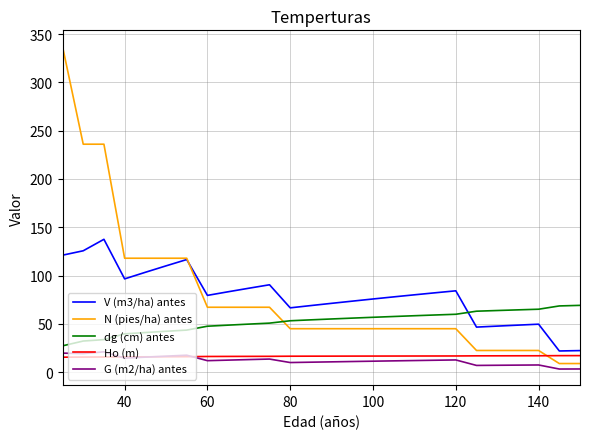

Which series has the largest range (max minus min)?

N (pies/ha) antes